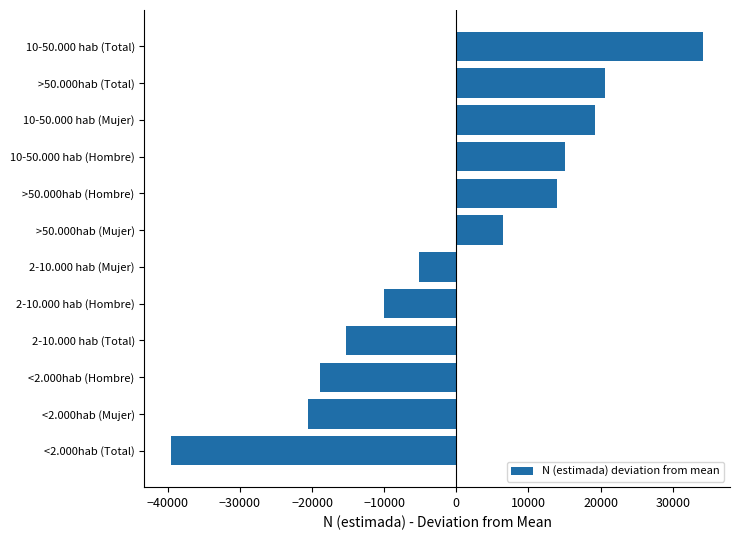

Is it true that the value at >50.000hab (Hombre) is 3015.7?

False